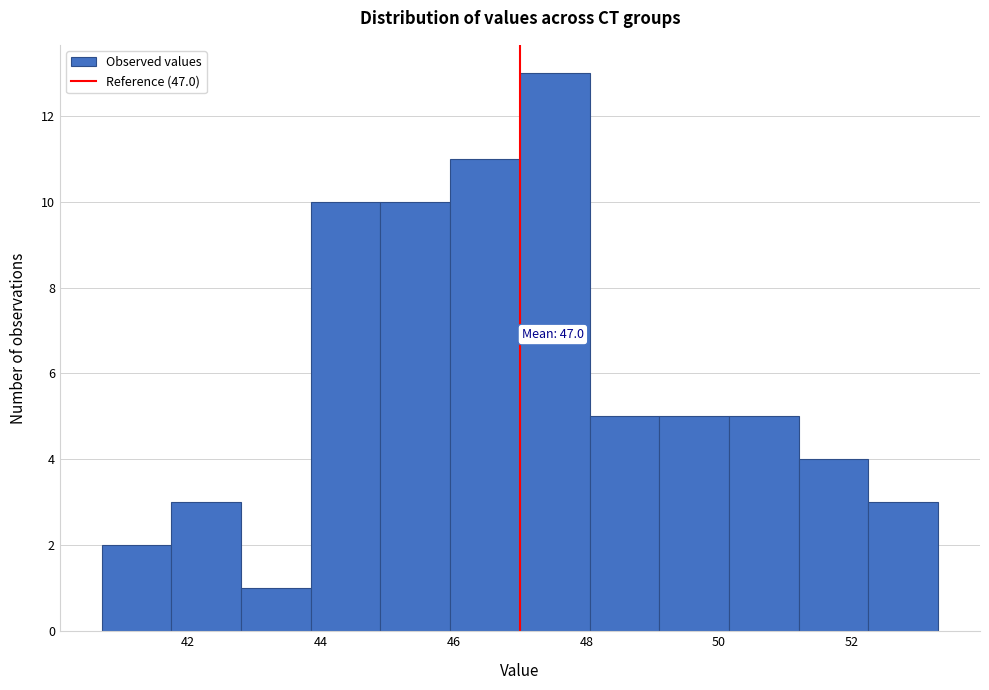

Over which range of the x-axis is the bar tallest?

47.00 to 48.05